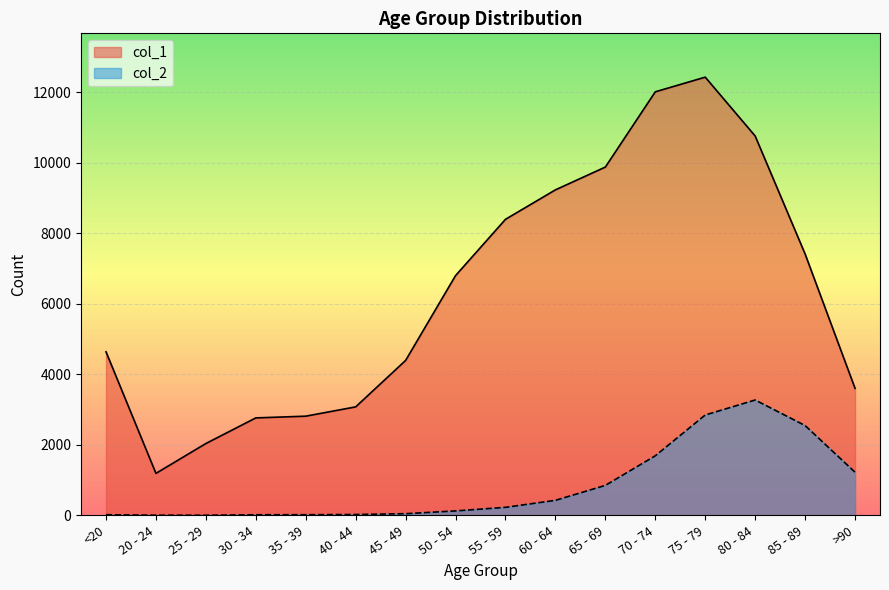

What are all the series names shown in the legend?

col_1, col_2